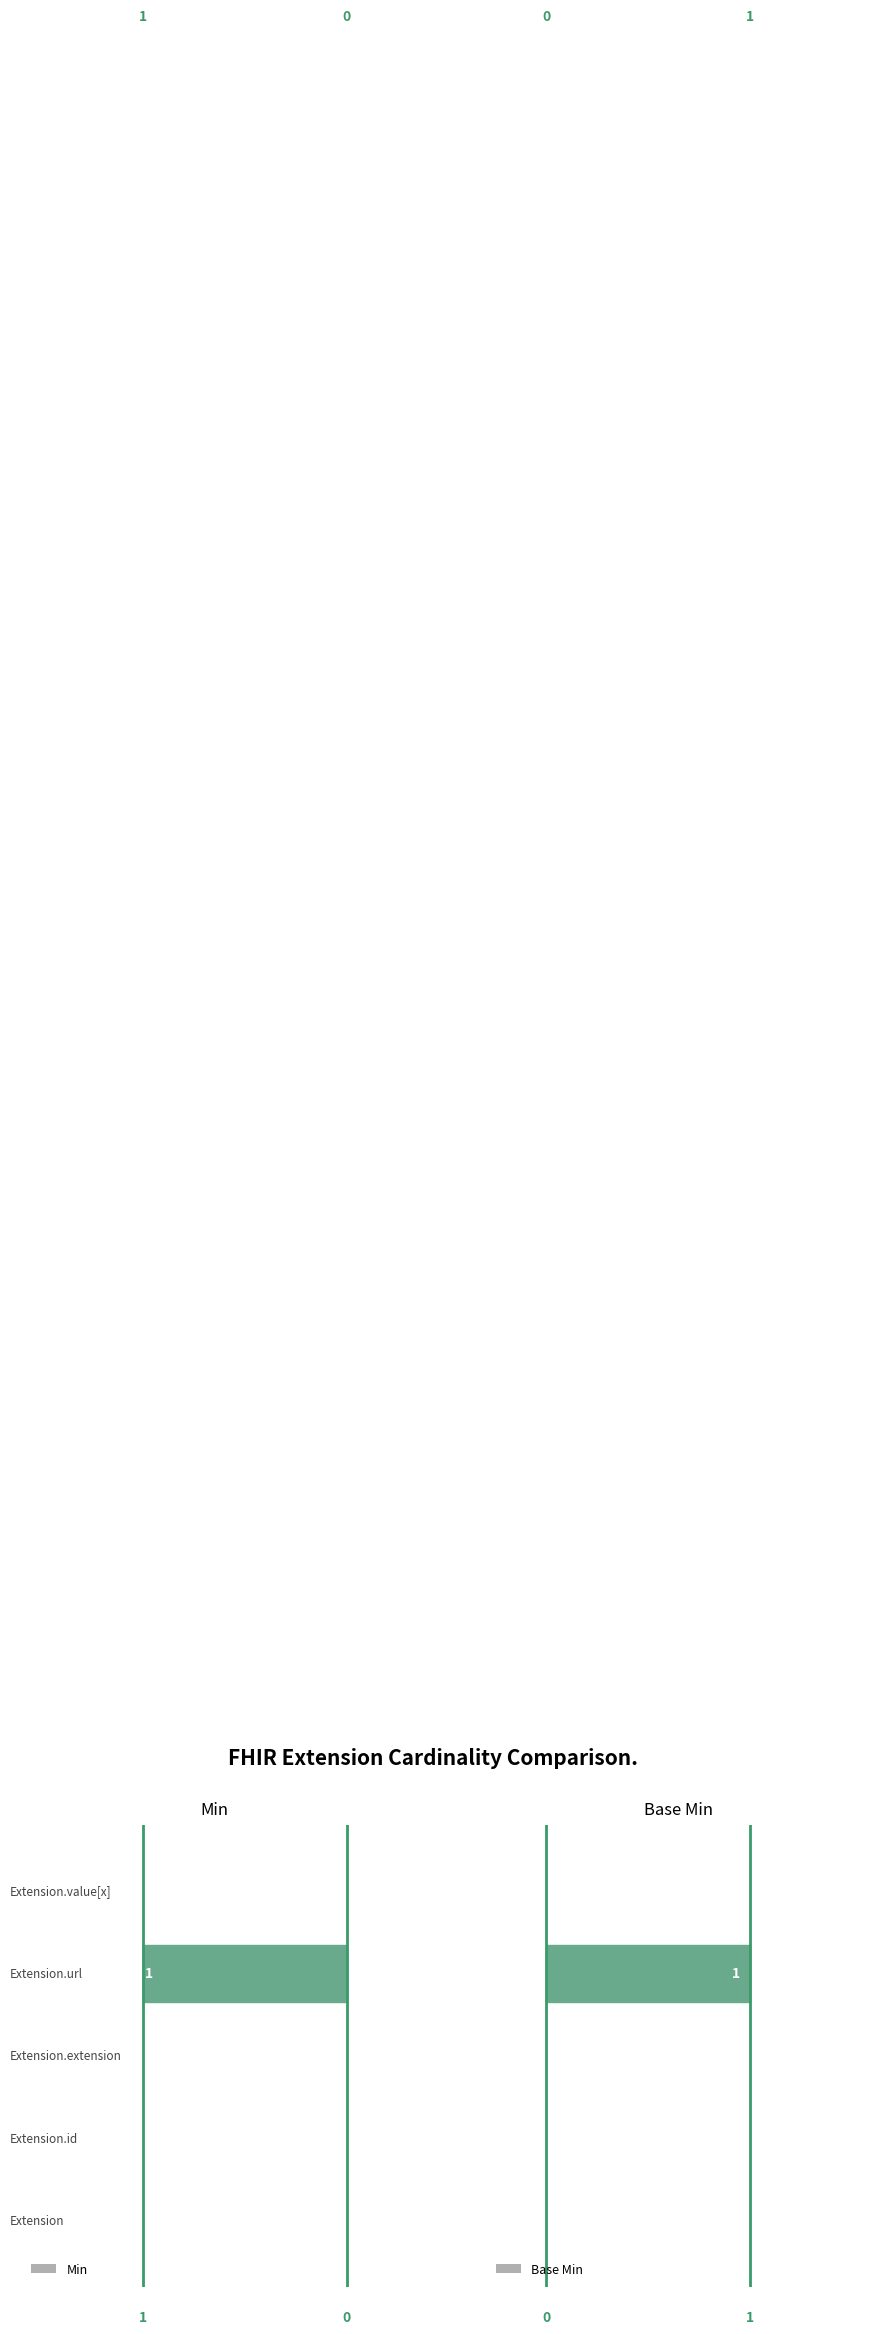

At 0, list the series in order from smallest to largest.

Min, Base Min